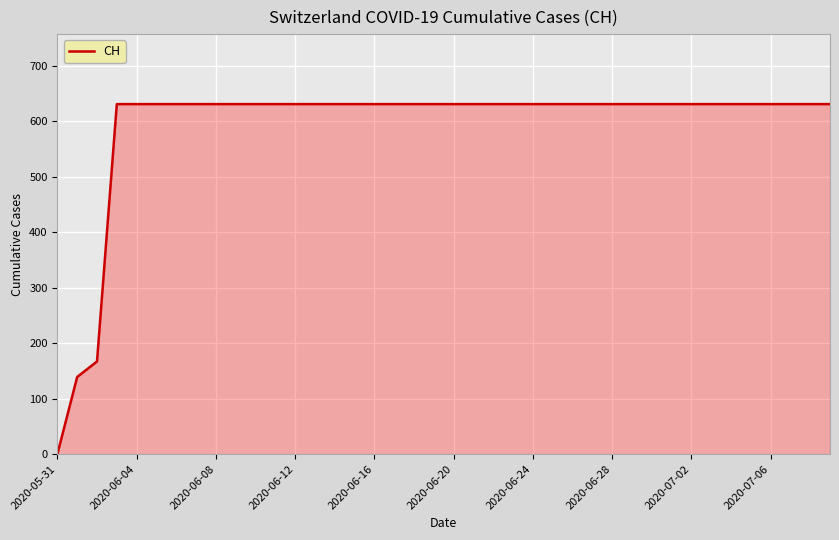

What is the greatest value displayed?

631